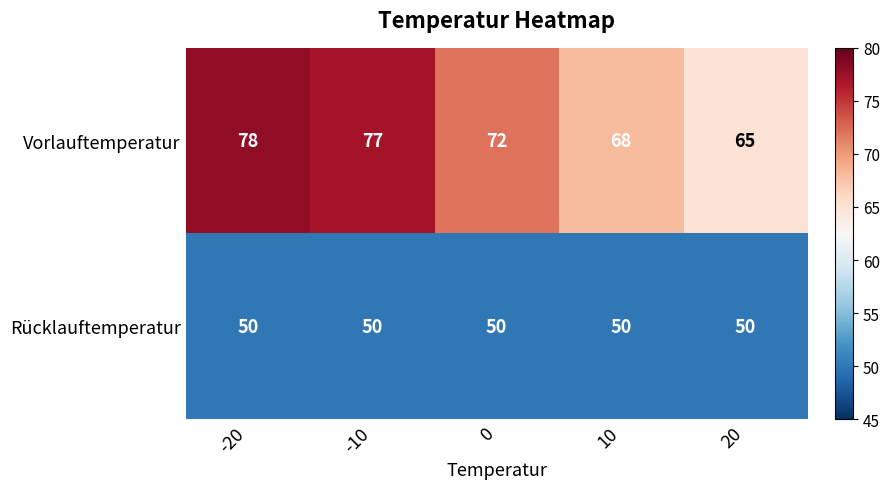

Which series has the widest spread of values?

Vorlauftemperatur